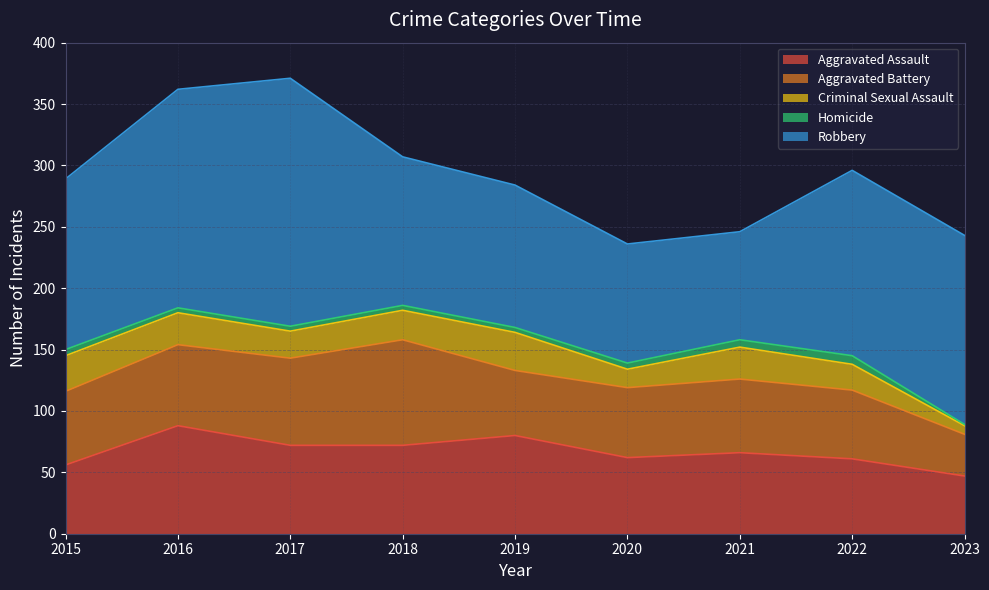

At which label does Aggravated Assault first exceed 66?

2016